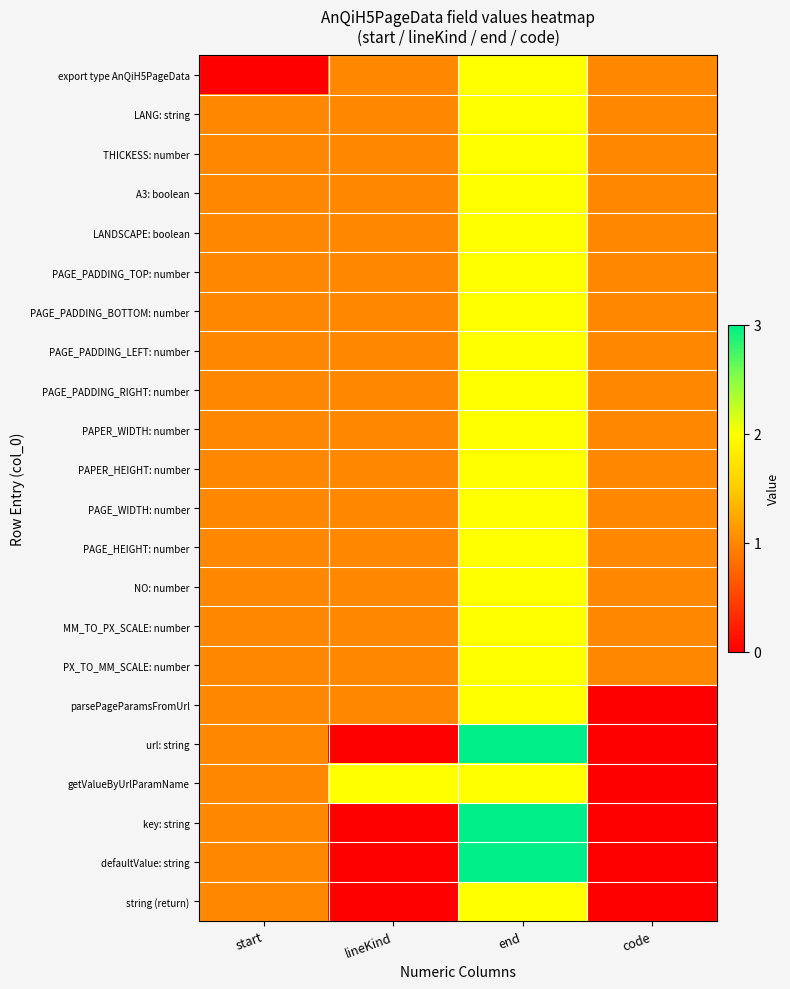

Reading right to left, list all the values displayed in this chart.

export type AnQiH5PageData: code=1	end=2	lineKind=1	start=0
LANG: string: code=1	end=2	lineKind=1	start=1
THICKESS: number: code=1	end=2	lineKind=1	start=1
A3: boolean: code=1	end=2	lineKind=1	start=1
LANDSCAPE: boolean: code=1	end=2	lineKind=1	start=1
PAGE_PADDING_TOP: number: code=1	end=2	lineKind=1	start=1
PAGE_PADDING_BOTTOM: number: code=1	end=2	lineKind=1	start=1
PAGE_PADDING_LEFT: number: code=1	end=2	lineKind=1	start=1
PAGE_PADDING_RIGHT: number: code=1	end=2	lineKind=1	start=1
PAPER_WIDTH: number: code=1	end=2	lineKind=1	start=1
PAPER_HEIGHT: number: code=1	end=2	lineKind=1	start=1
PAGE_WIDTH: number: code=1	end=2	lineKind=1	start=1
PAGE_HEIGHT: number: code=1	end=2	lineKind=1	start=1
NO: number: code=1	end=2	lineKind=1	start=1
MM_TO_PX_SCALE: number: code=1	end=2	lineKind=1	start=1
PX_TO_MM_SCALE: number: code=1	end=2	lineKind=1	start=1
parsePageParamsFromUrl: code=0	end=2	lineKind=1	start=1
url: string: code=0	end=3	lineKind=0	start=1
getValueByUrlParamName: code=0	end=2	lineKind=2	start=1
key: string: code=0	end=3	lineKind=0	start=1
defaultValue: string: code=0	end=3	lineKind=0	start=1
string (return): code=0	end=2	lineKind=0	start=1